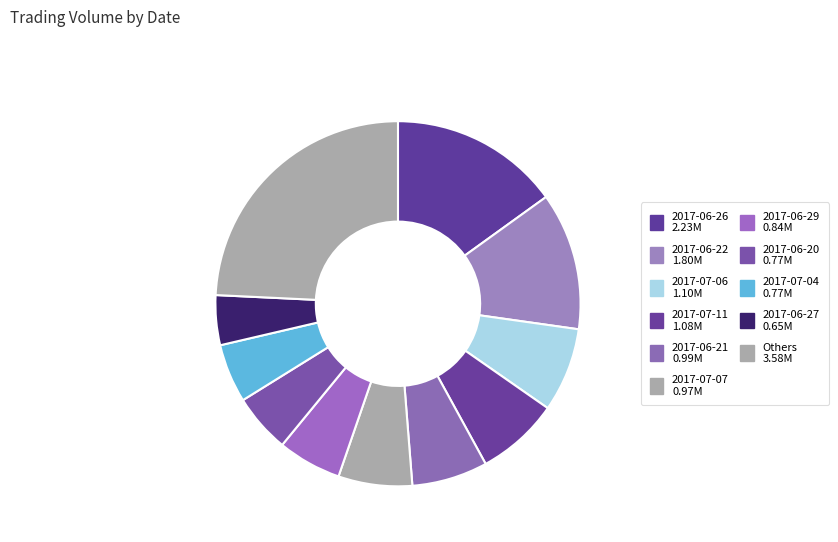

Is there a majority slice in this chart?

No